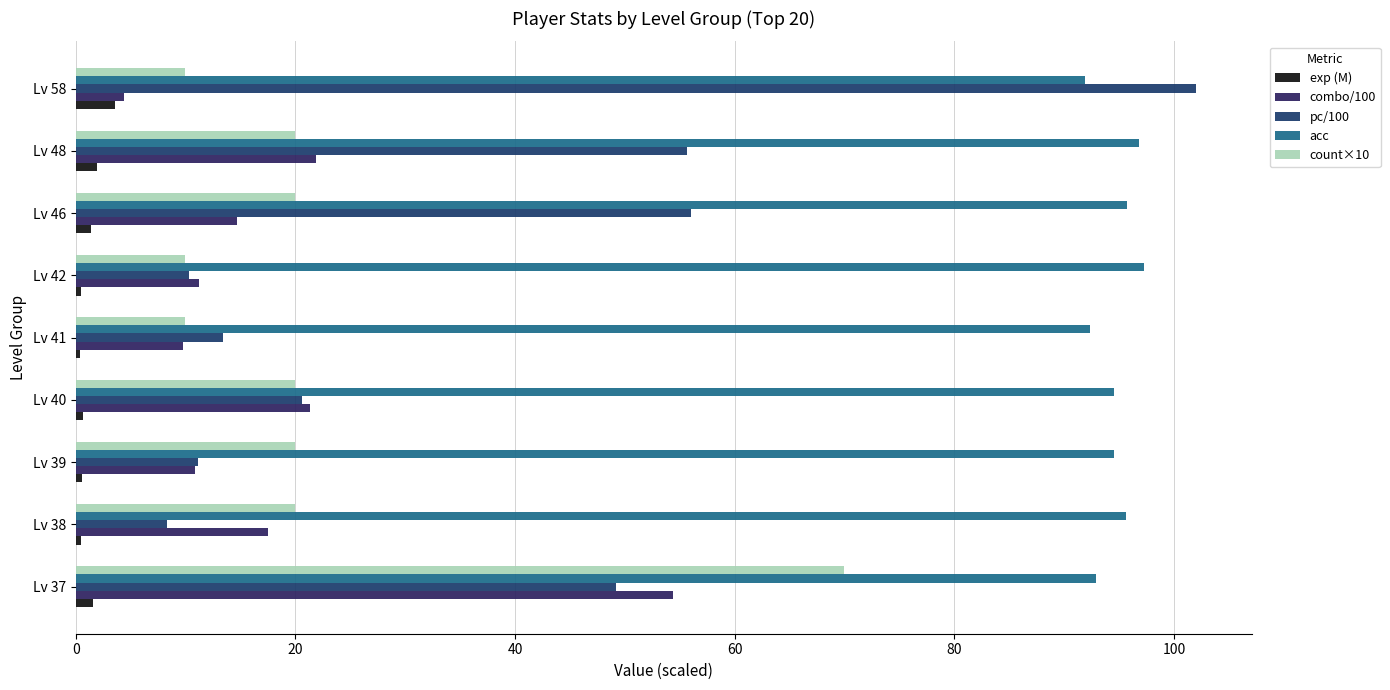

How many data points in pc/100 are above 20?

5